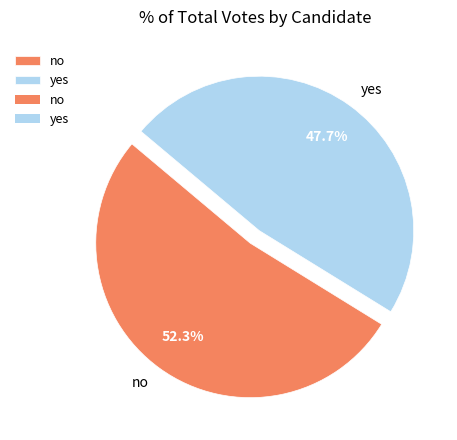

Is no the majority of the pie?

Yes